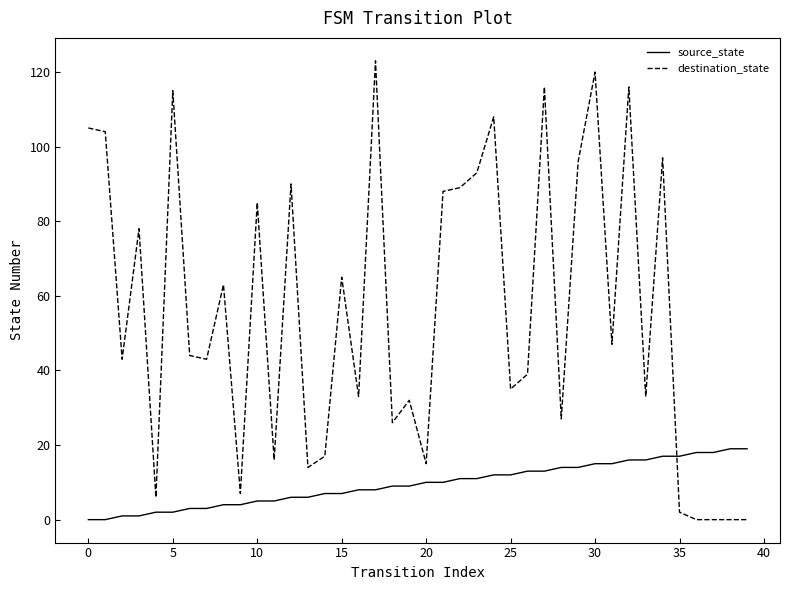

Rank the series by their maximum value, from lowest to highest.

source_state, destination_state